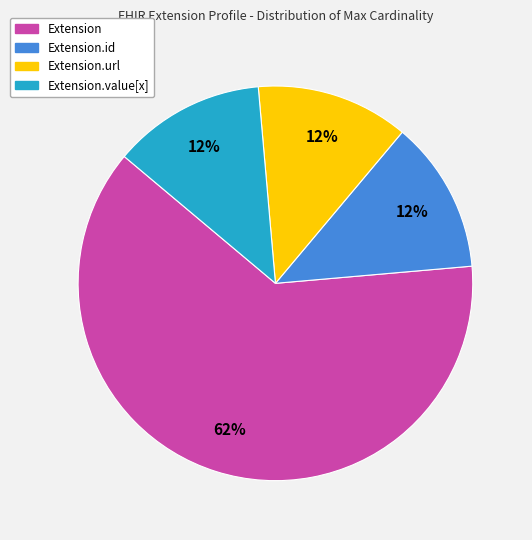

Does any single category account for the majority?

Yes